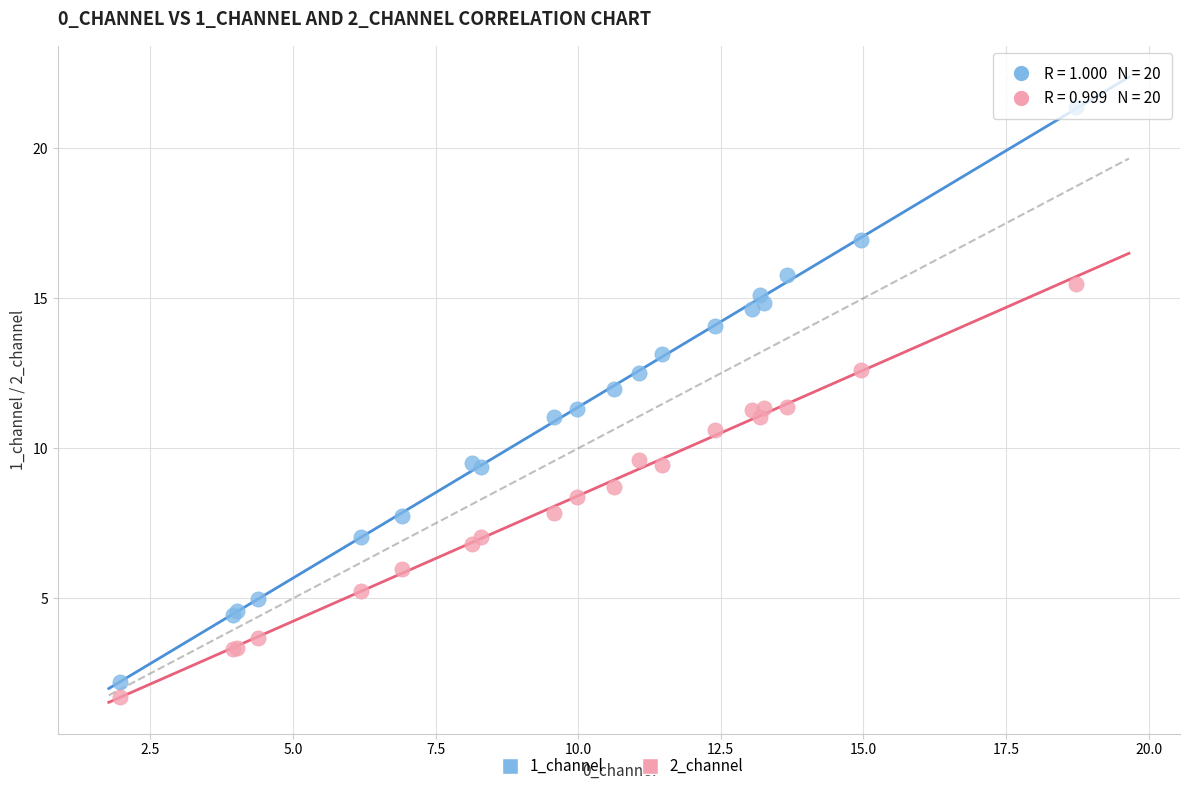

Which series has the largest Y range (max minus min)?

1_channel